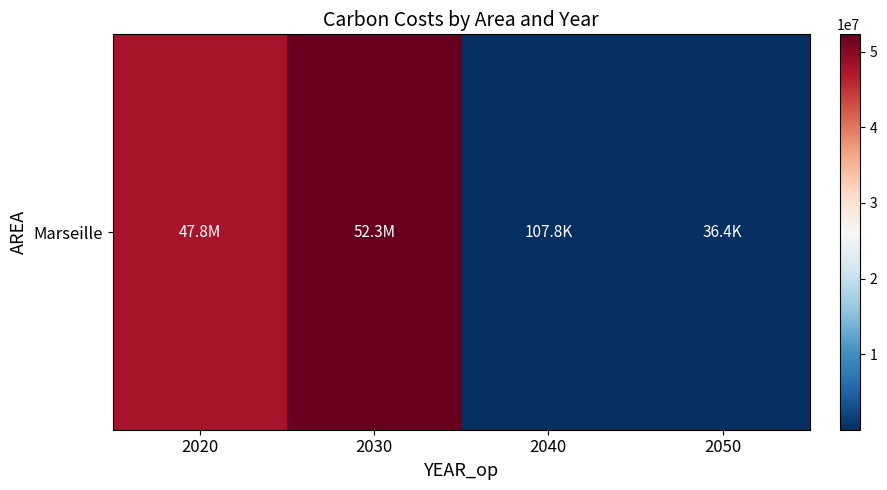

What is the sum of all values?

100210976.3